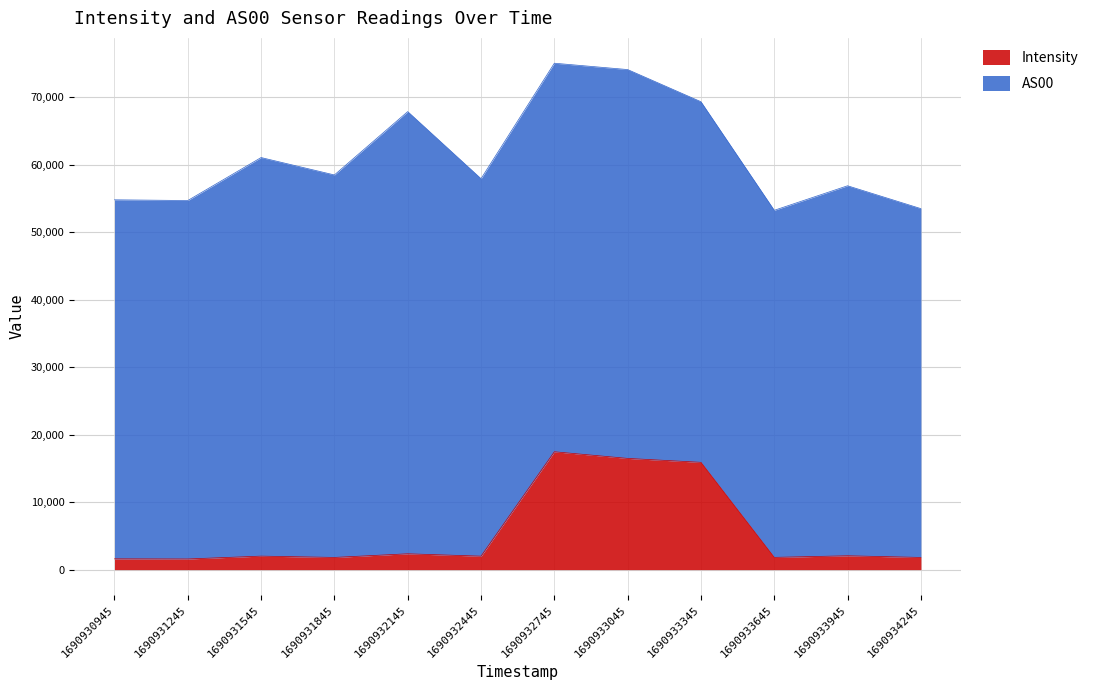

The chart shows a value of 15897.4 at 1690933345. True or false?

True